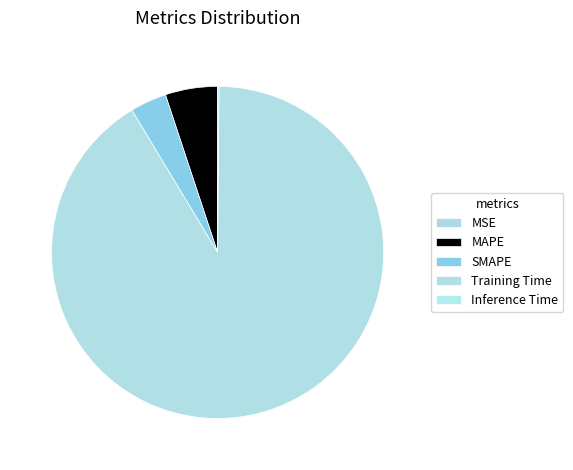

Count the number of slices in the pie.

5